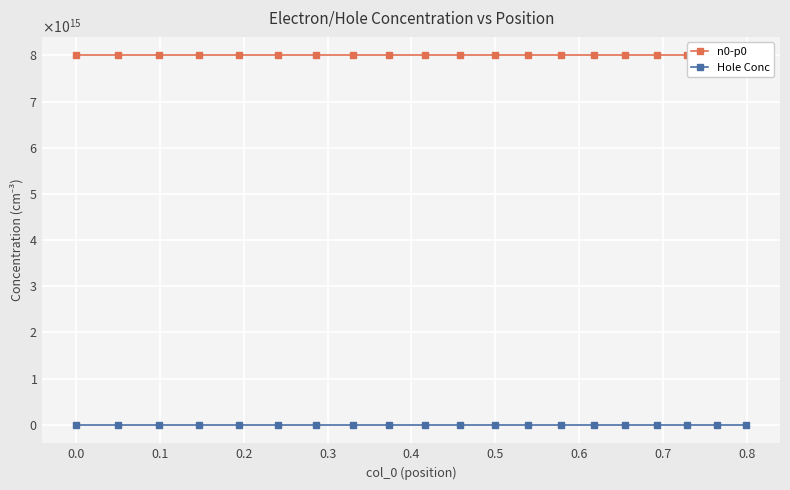

How many lines are shown in the chart?

2